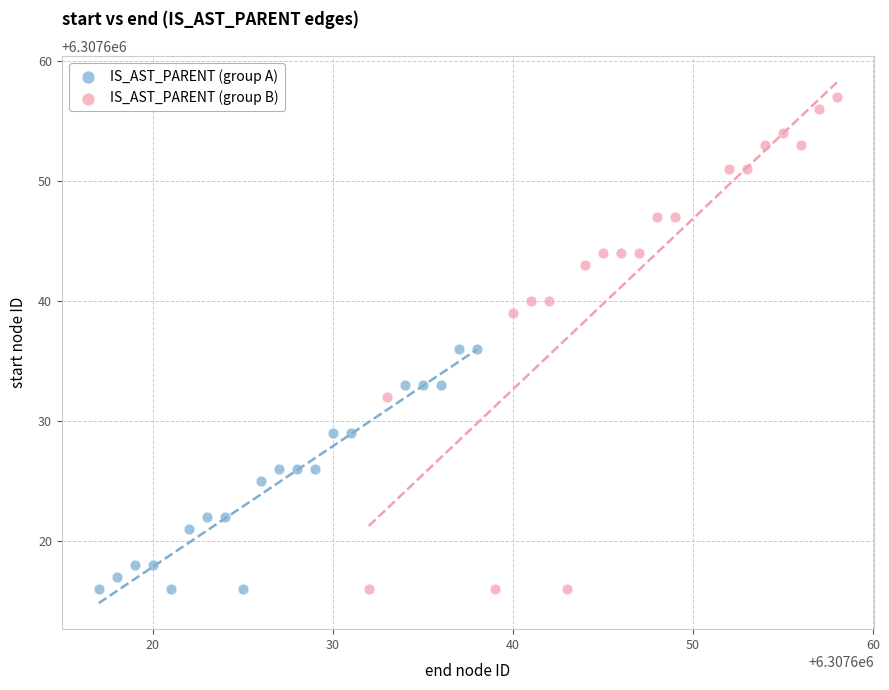

Which series reaches the maximum Y coordinate?

IS_AST_PARENT (group B)